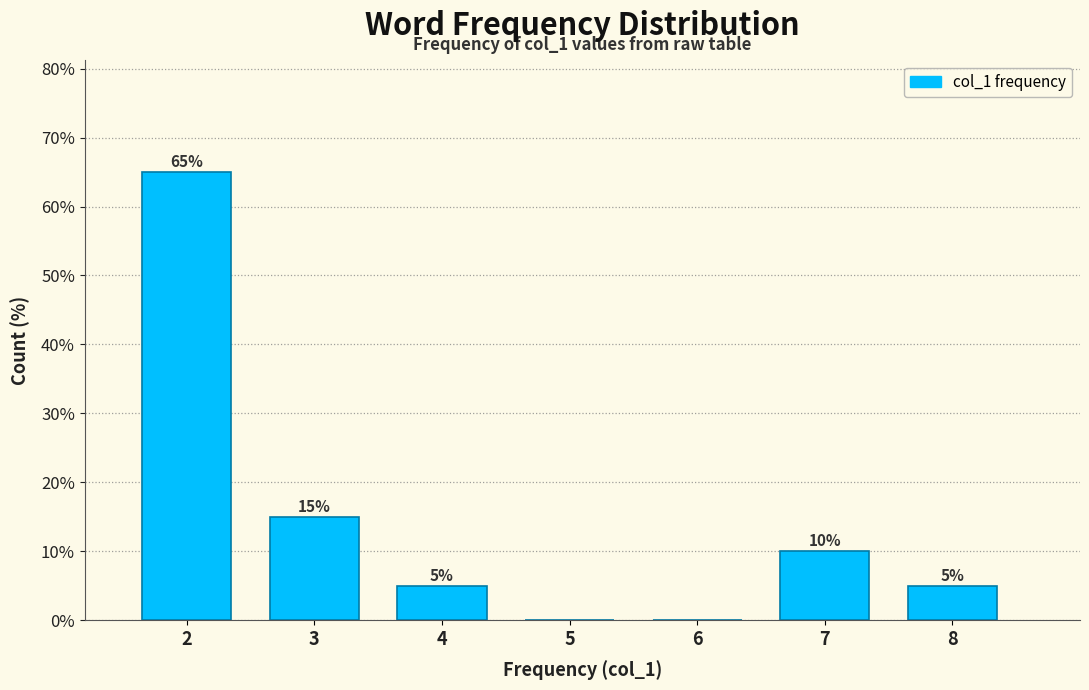

Reading left to right, list all the values displayed in this chart.

2=65	3=15	4=5	5=0	6=0	7=10	8=5